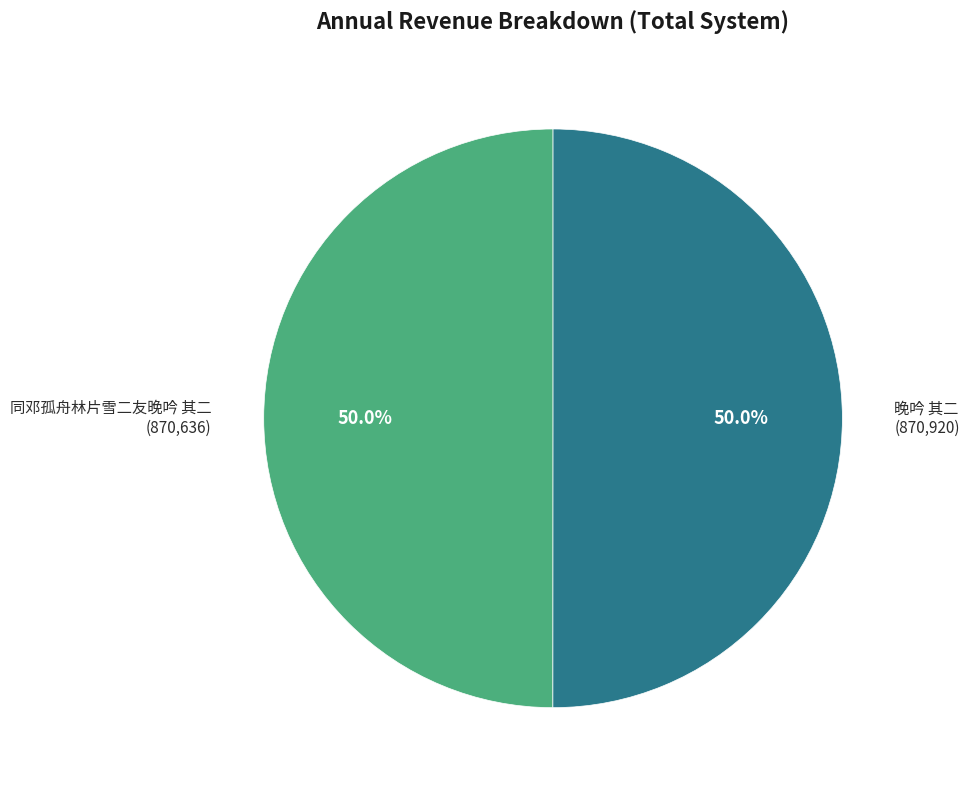

Combined, what portion of the pie is 晚吟 其二 and 同邓孤舟林片雪二友晚吟 其二?

100.0%